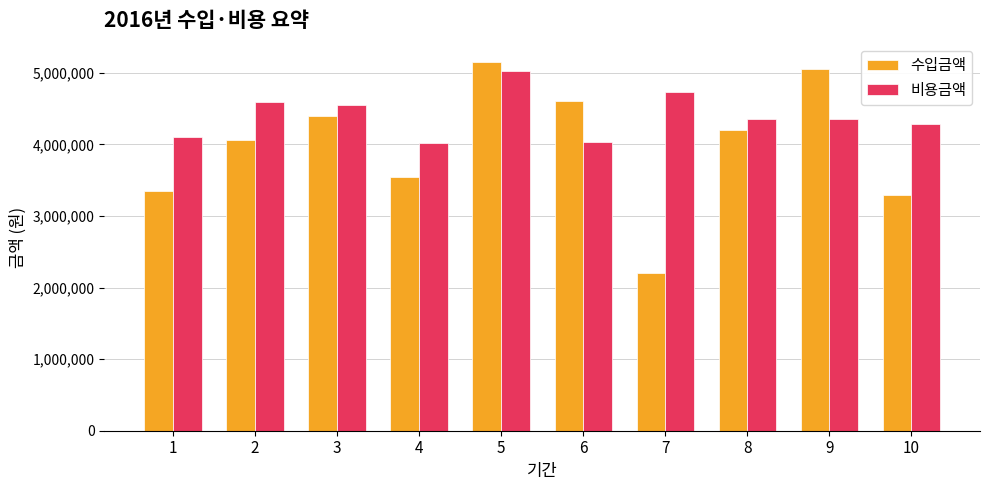

What is the difference between the maximum and second lowest values in the 비용금액 series?

999000